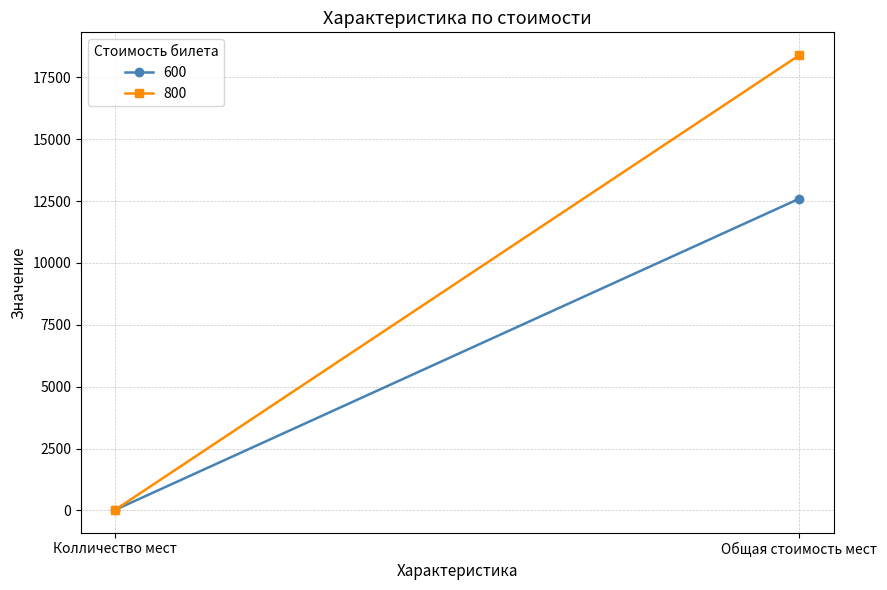

Which series has the largest range (max minus min)?

800